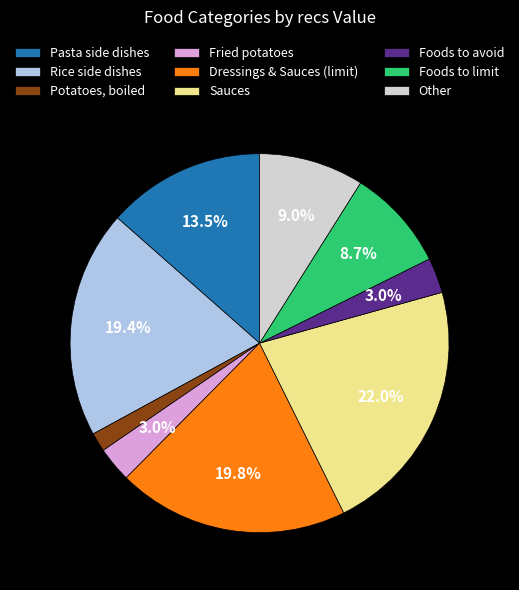

The Pasta side dishes slice represents 1% of the pie. True or false?

False